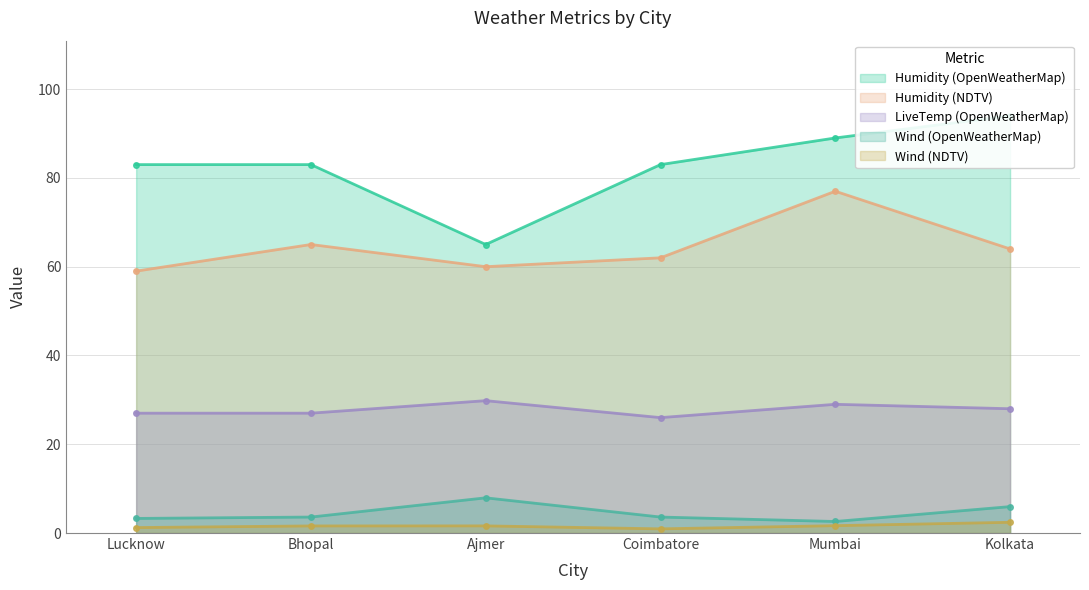

Where does the Humidity (OpenWeatherMap) series first go above 83?

Mumbai